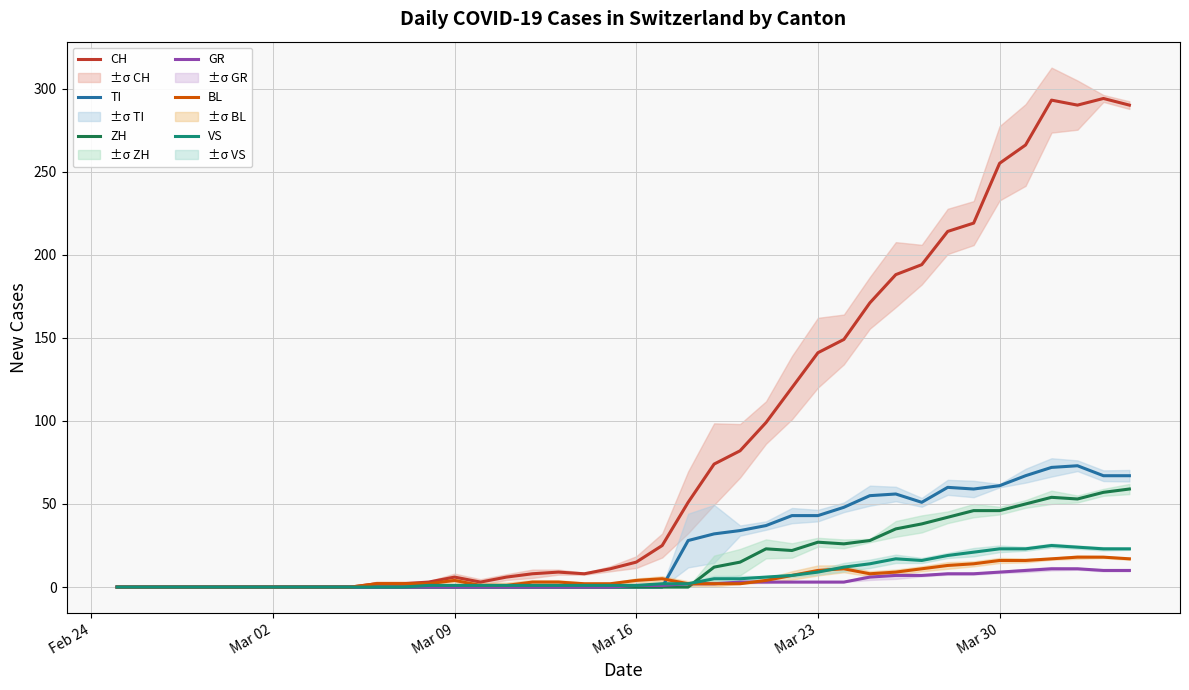

What is the maximum value for CH?

294